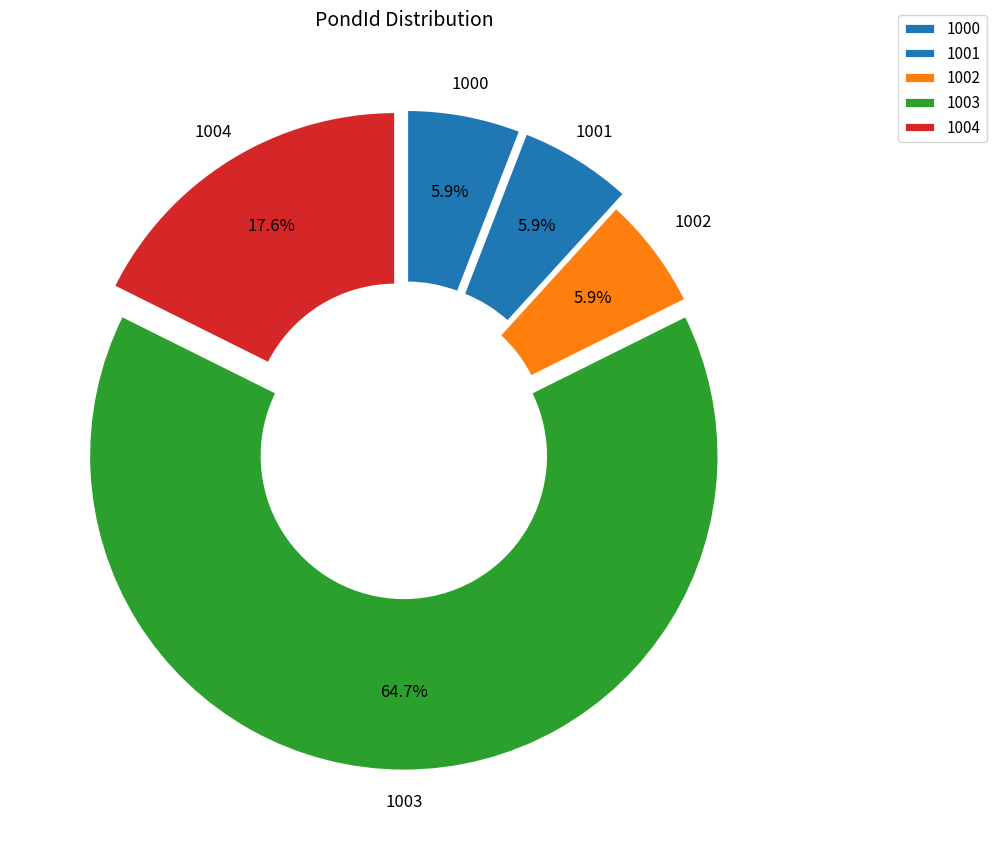

Does any single category account for the majority?

Yes